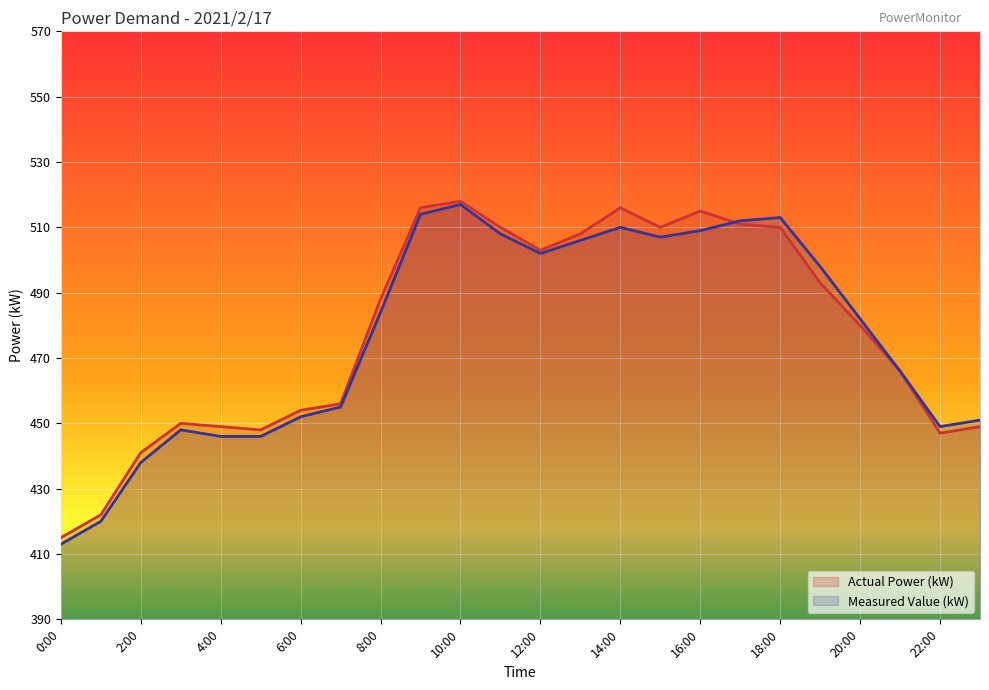

Between which two adjacent categories do Measured Value (kW) and Actual Power (kW) first intersect?

16:00 and 17:00